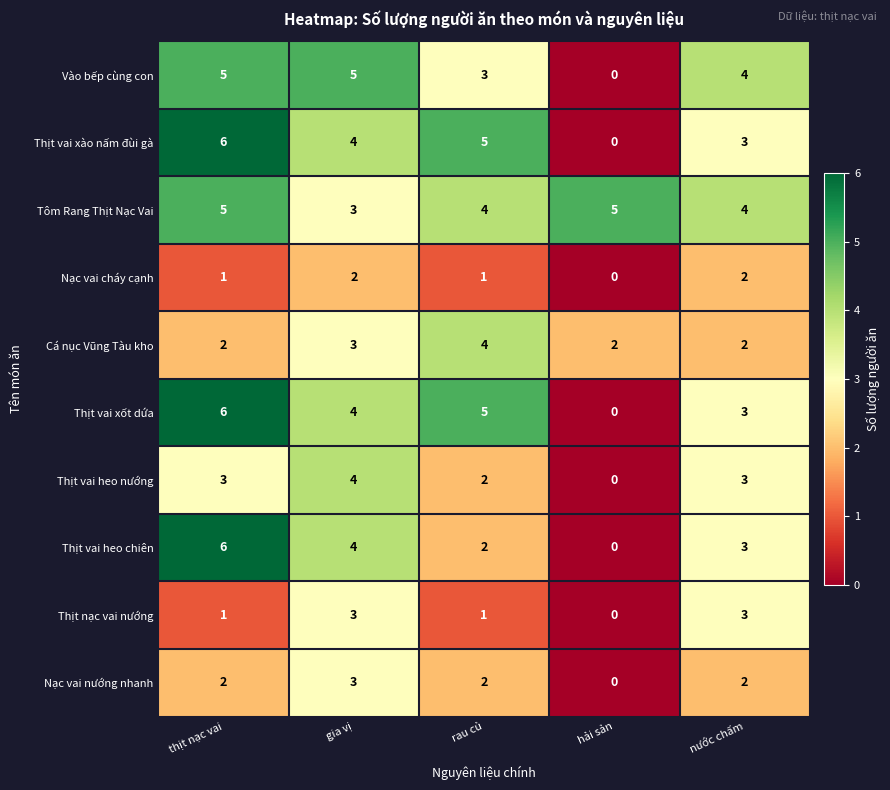

What is the maximum value for Nạc vai nướng nhanh?

3